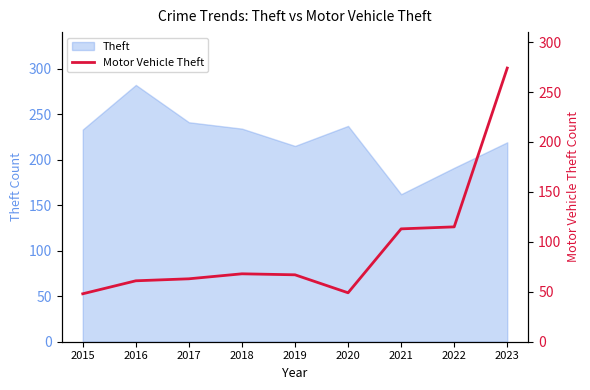

Which category has the highest value in the Theft series?

2016